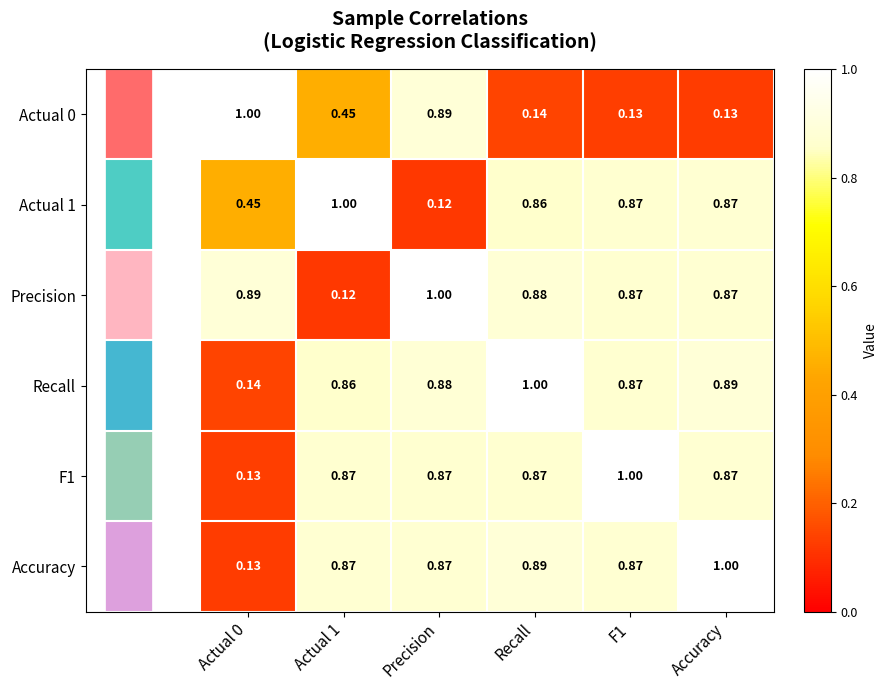

At which category is the sum across all series the highest?

Recall